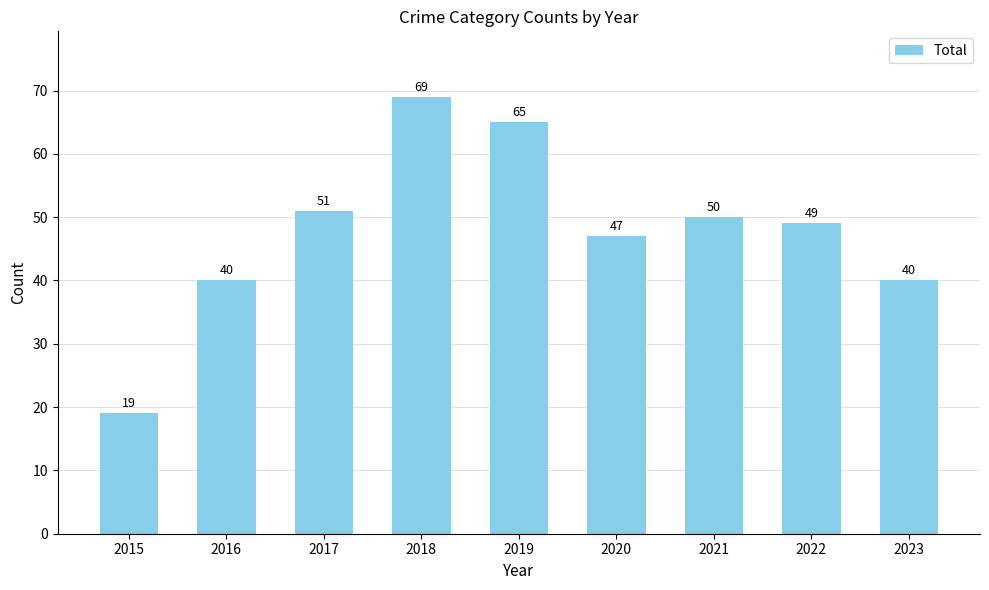

How many series are shown in this chart?

1